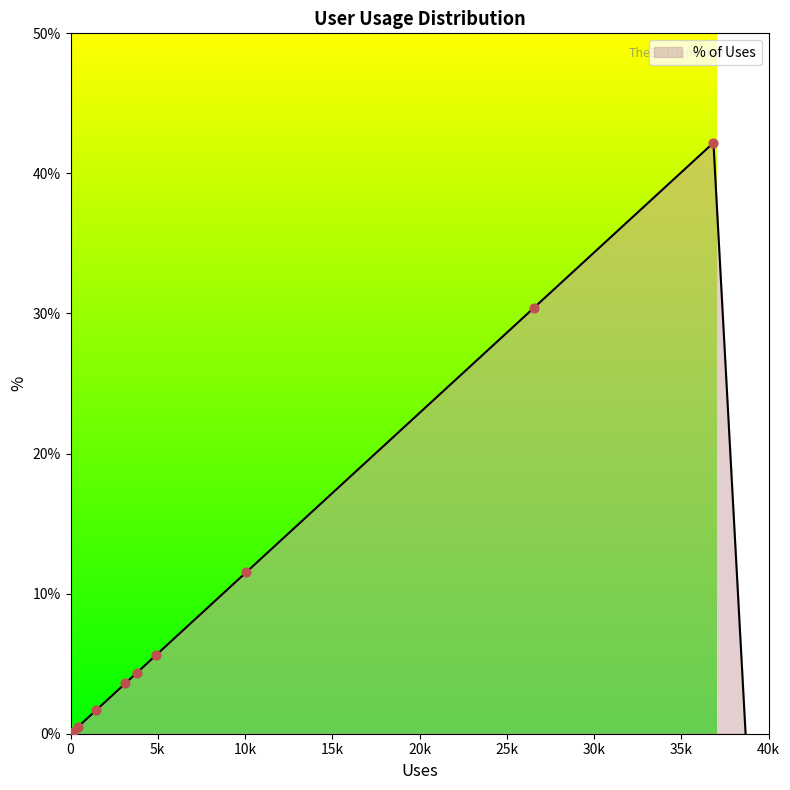

What is the difference between the maximum and minimum values?

42.2